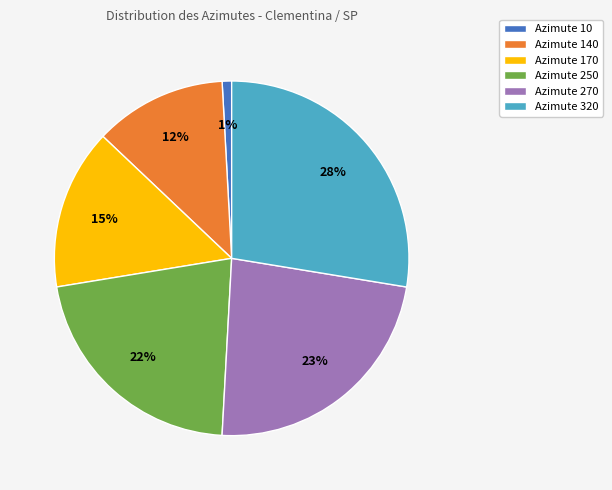

Count the number of slices in the pie.

6